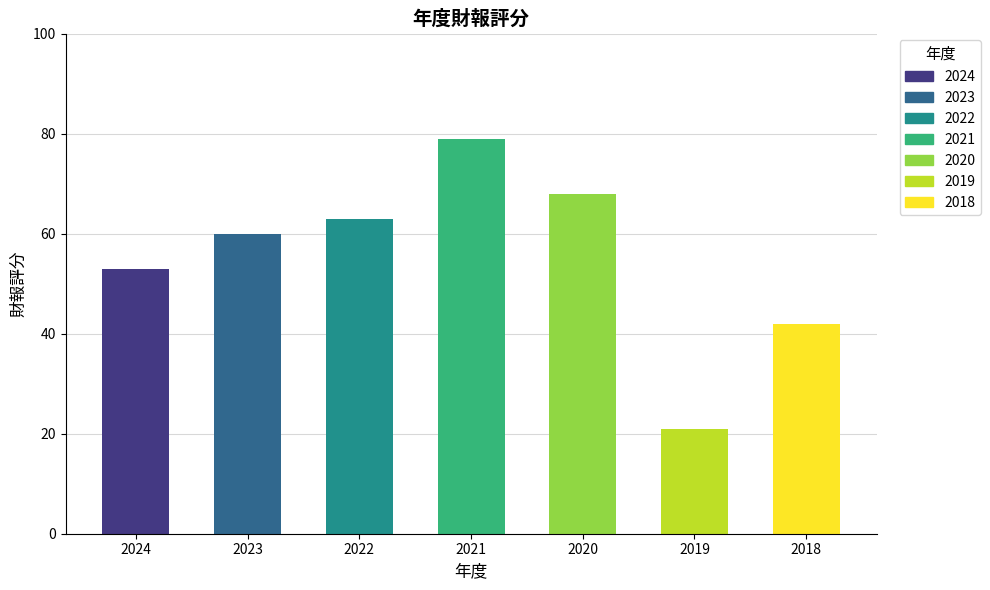

Rank the categories by value from lowest to highest.

2019, 2018, 2024, 2023, 2022, 2020, 2021